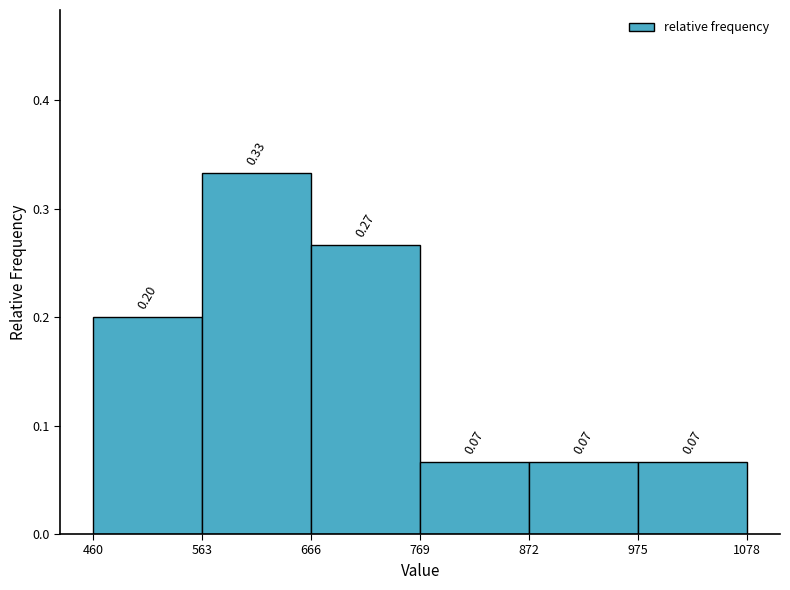

Which range on the x-axis has the tallest bar?

560 to 660